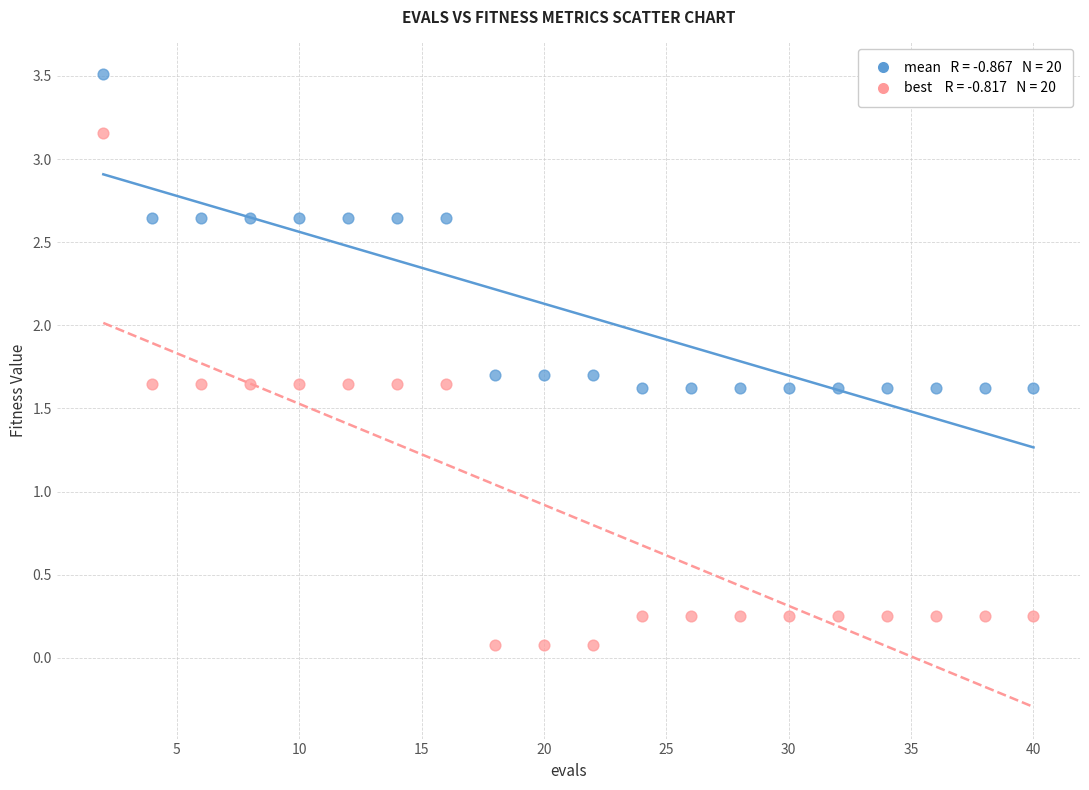

Across all data points, what is the range of X values (max minus min)?

38.0